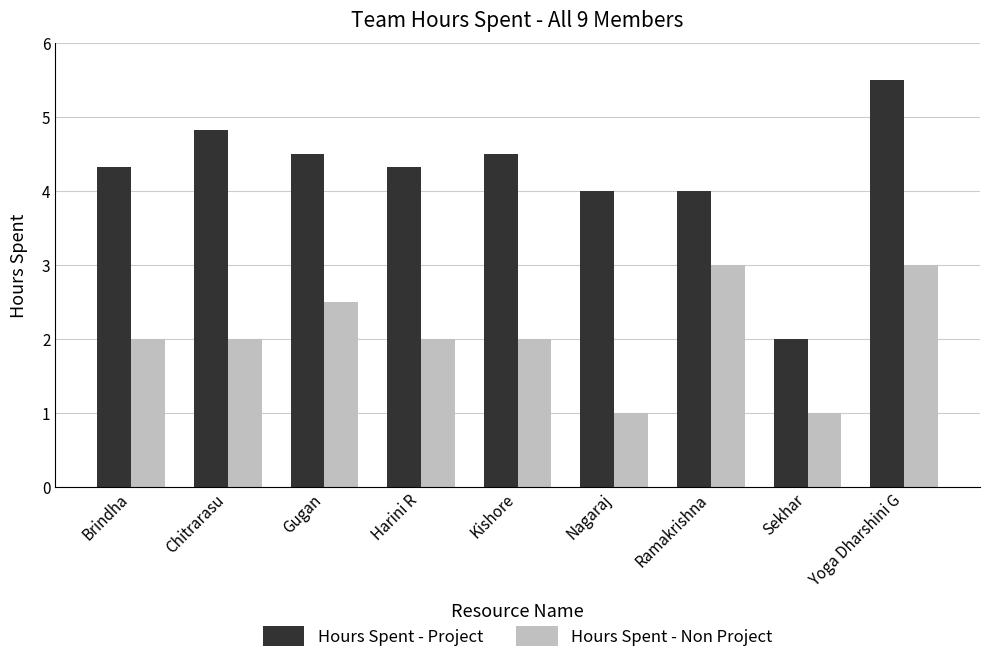

The value of Hours Spent - Non Project at Kishore is 3.4. True or false?

False